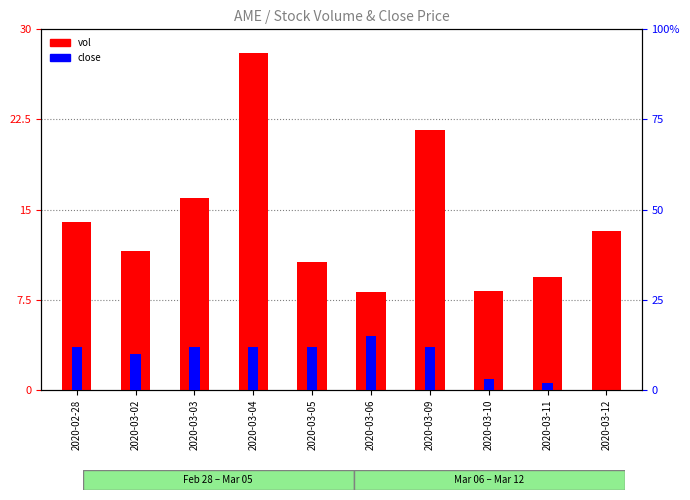

Which label corresponds to the largest value in the chart?

2020-03-04